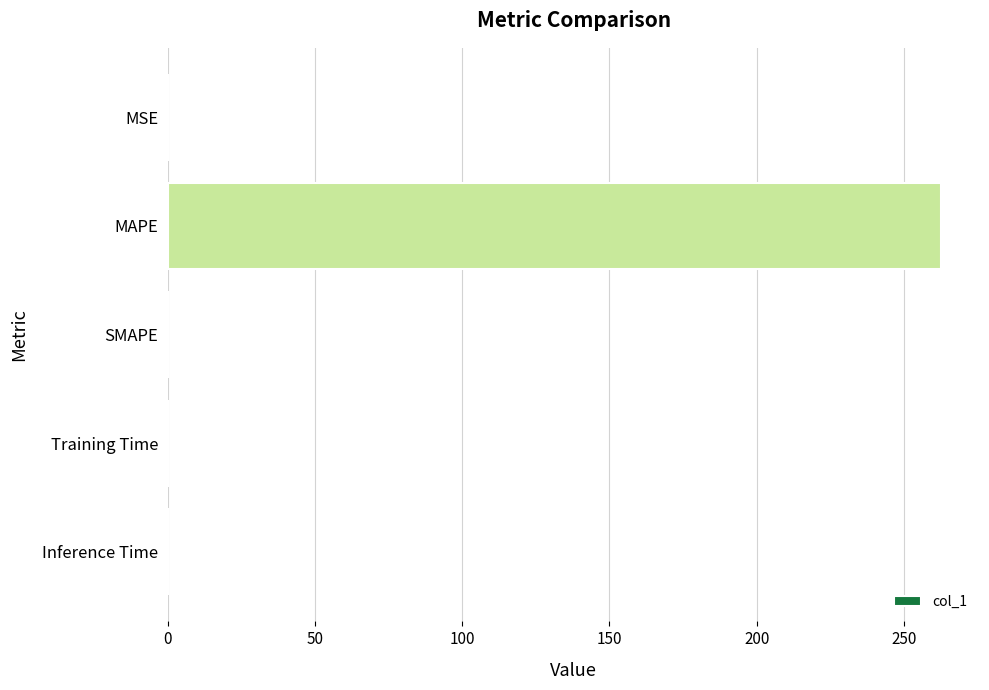

Is it true that the value at MAPE is 174.6?

False